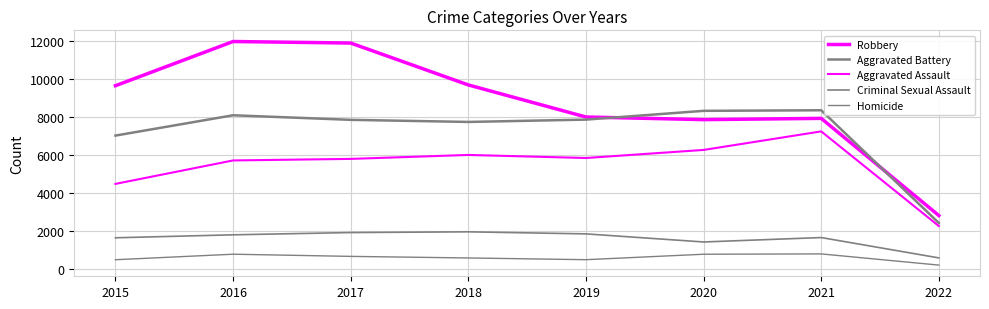

Which series has the largest range (max minus min)?

Robbery